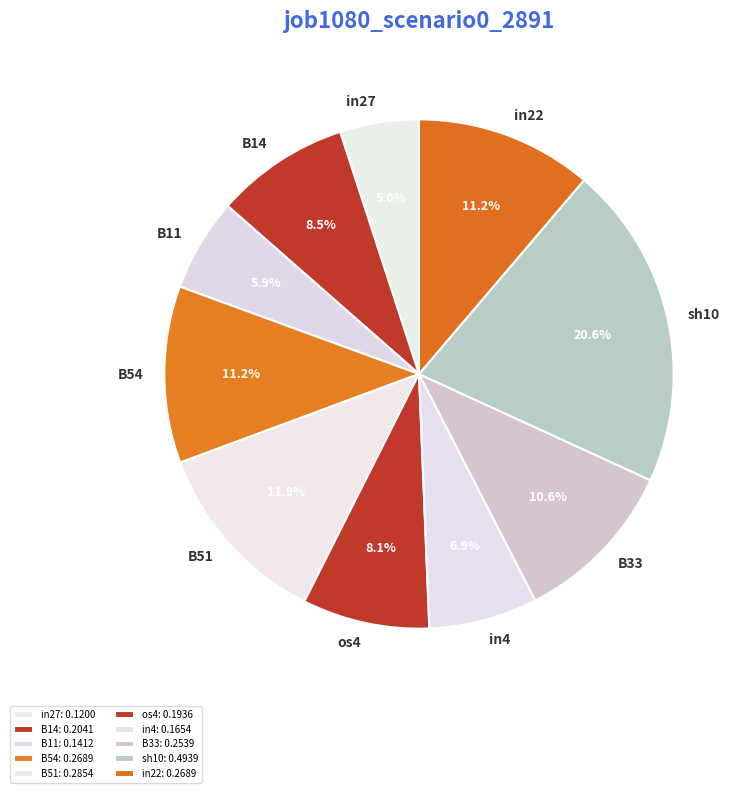

Between B51 and sh10, which is larger?

sh10